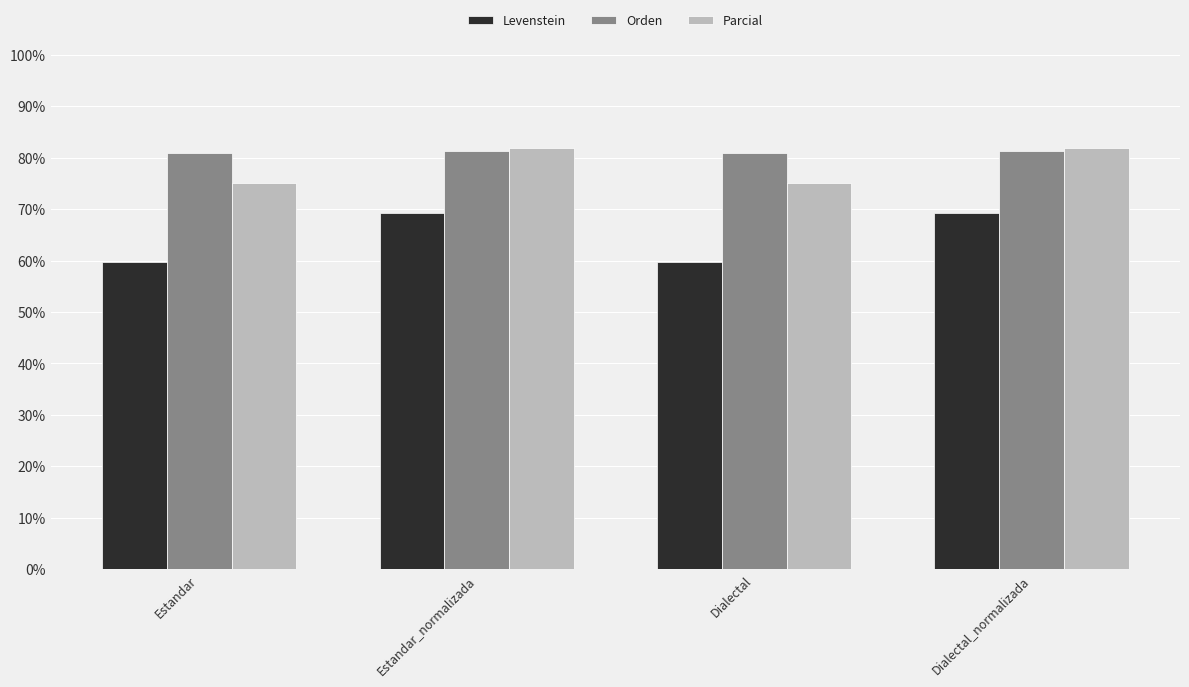

What is the spread (max minus min) of values at Dialectal?

21.1